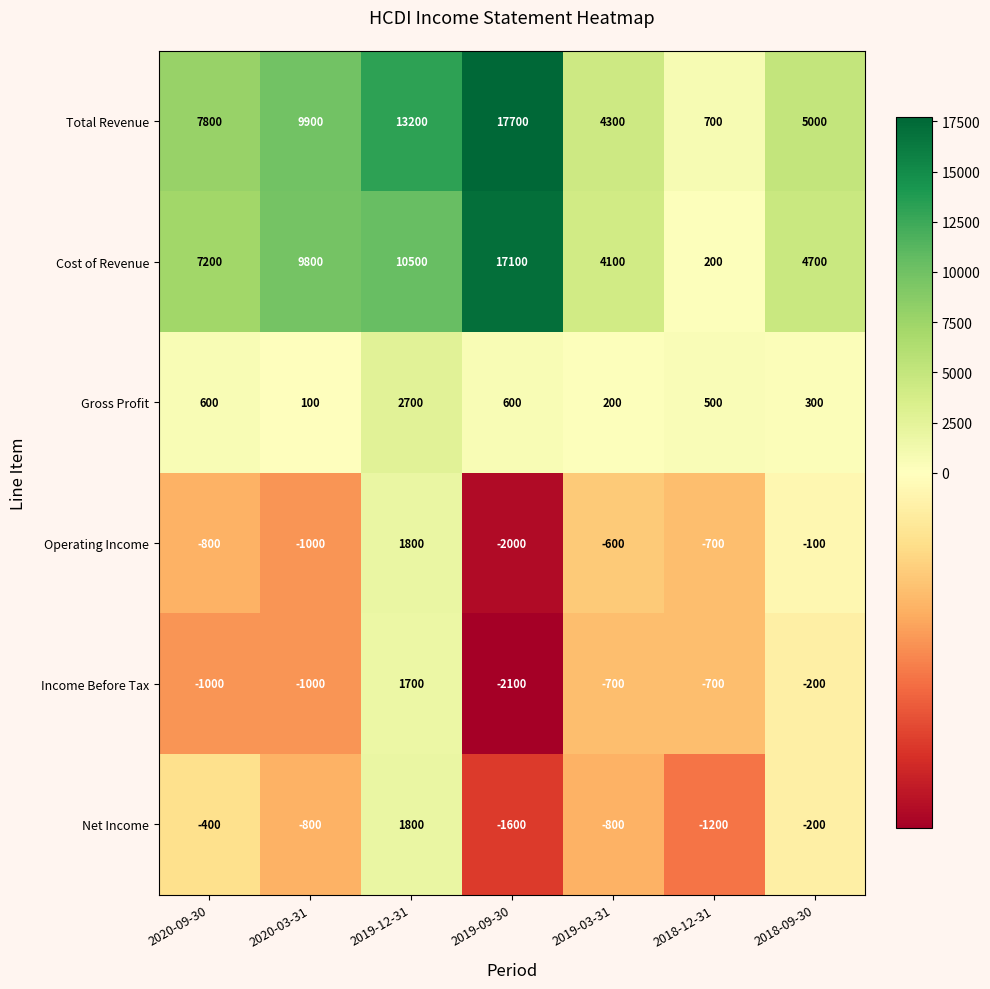

The value of Cost of Revenue at 2019-09-30 is 24568. True or false?

False